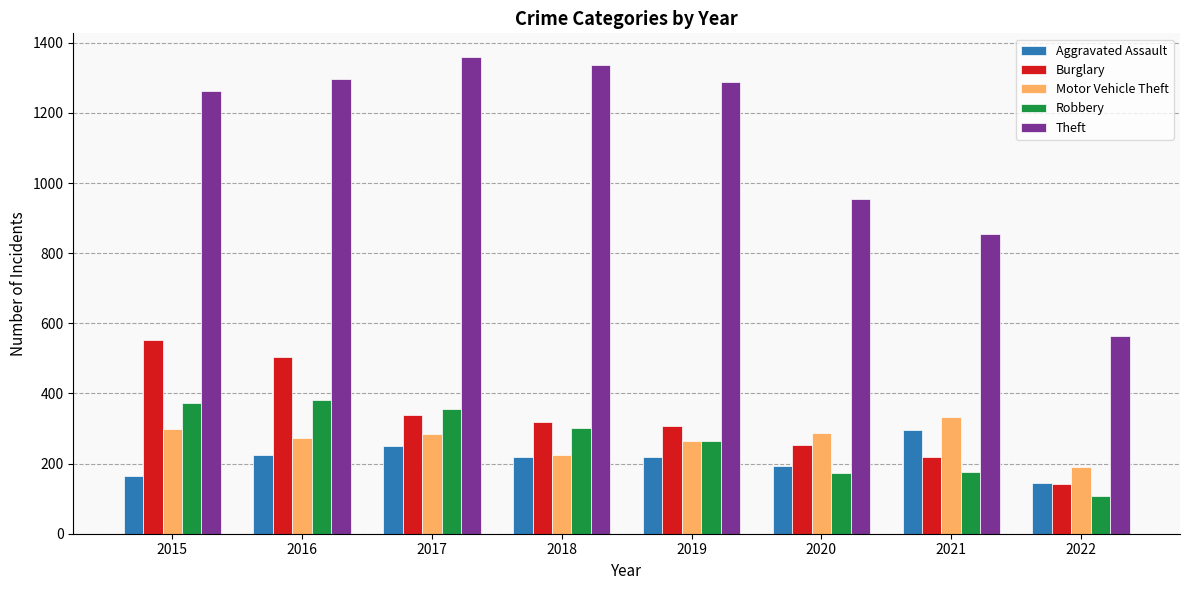

What is the smallest value displayed?

108